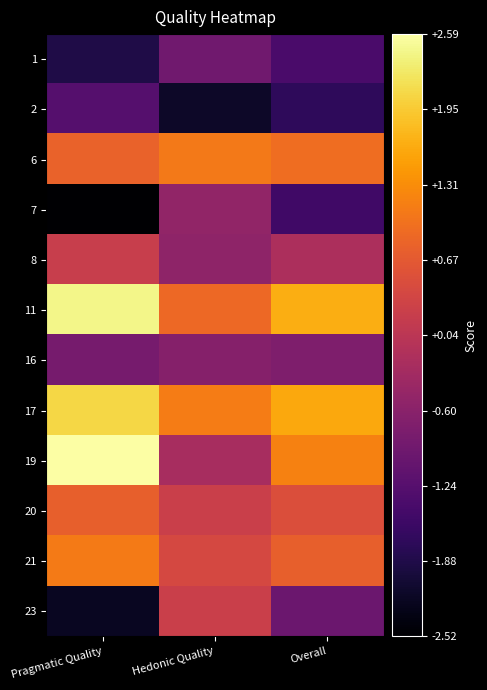

At Pragmatic Quality, list the series in order from smallest to largest.

7, 23, 1, 2, 16, 8, 20, 6, 21, 17, 11, 19